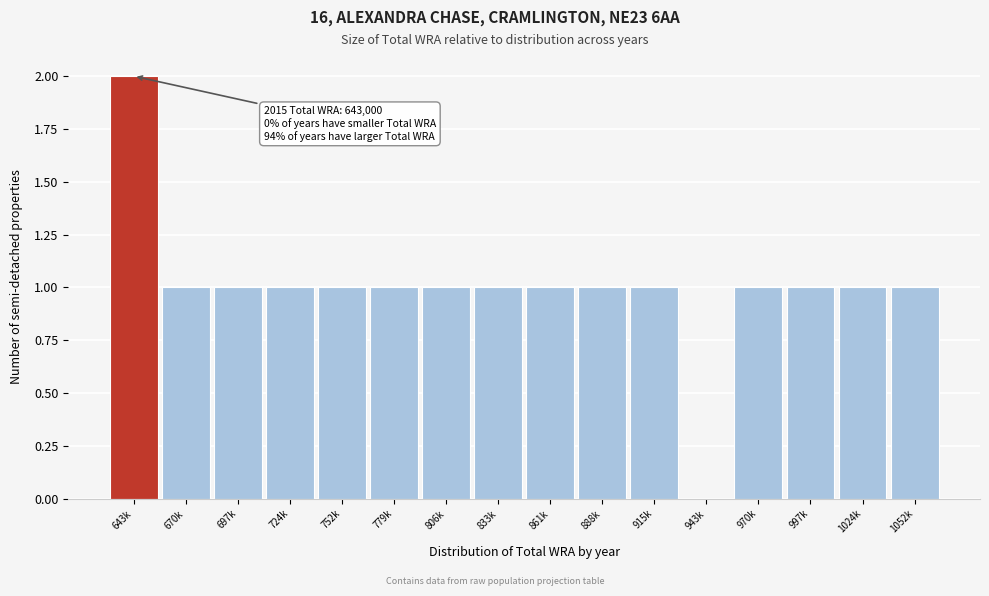

Reading left to right, what are all the values shown in this chart?

643k=2	670k=1	697k=1	724k=1	752k=1	779k=1	806k=1	833k=1	861k=1	888k=1	915k=1	943k=0	970k=1	997k=1	1024k=1	1052k=1